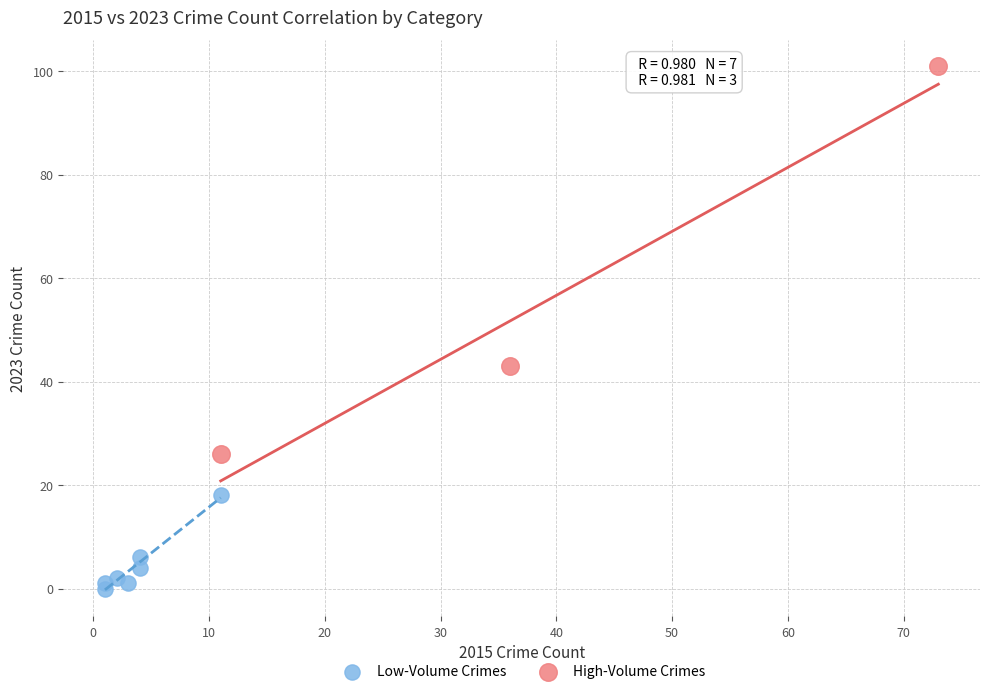

Which series has the largest Y range (max minus min)?

High-Volume Crimes